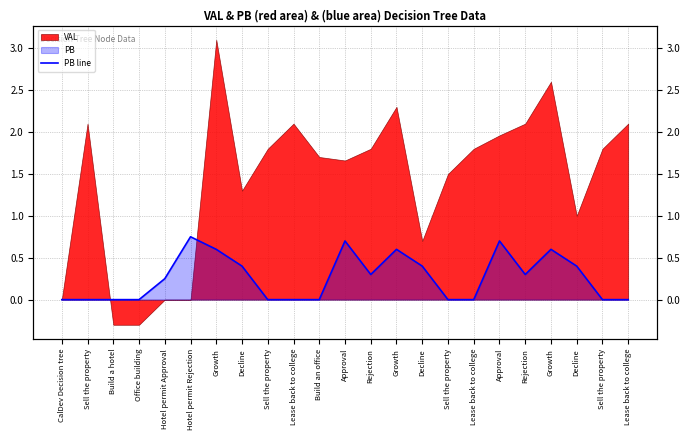

What is the difference between the maximum and minimum values?

0.8